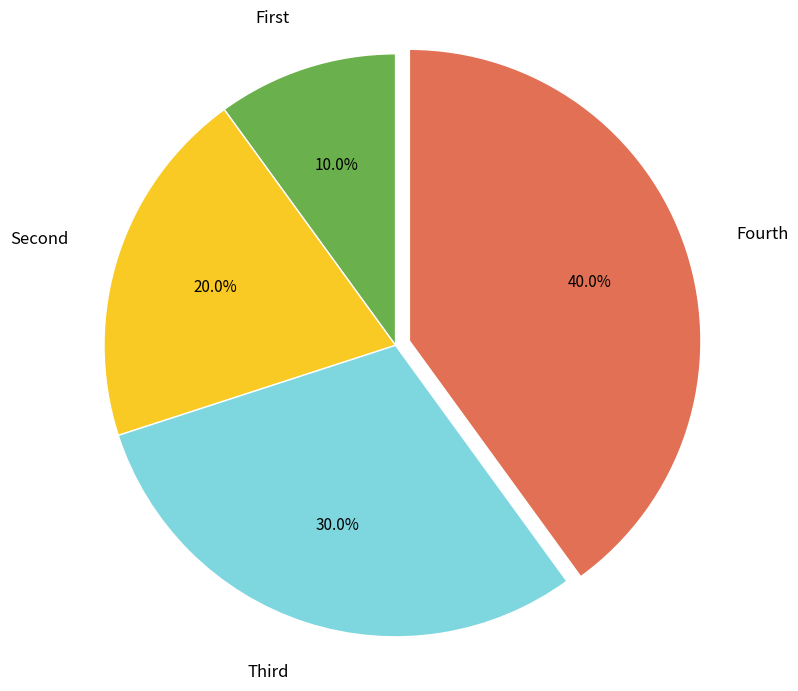

Does any single category account for the majority?

No